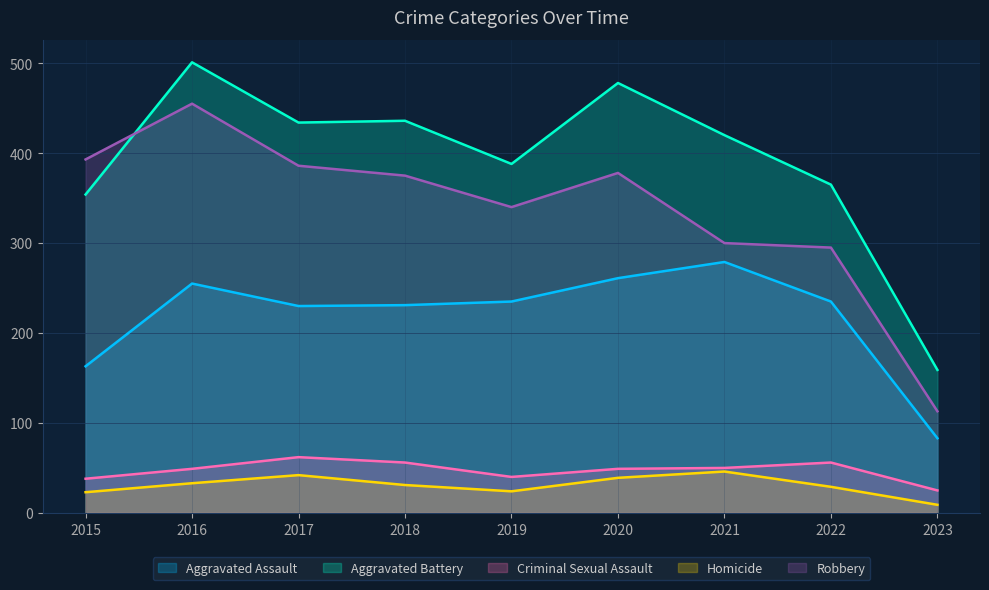

At which category is the sum across all series the highest?

2016